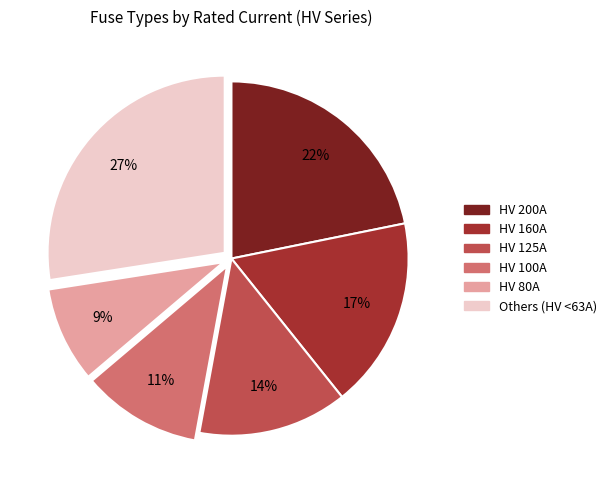

What percentage is the Others (HV <63A) slice, to the nearest percent?

27%